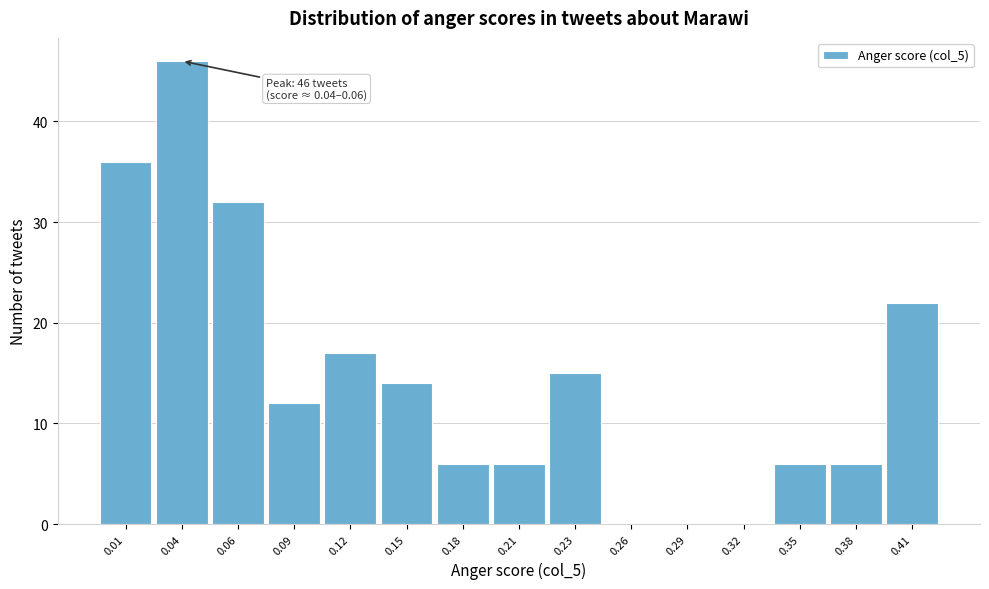

Reading left to right, extract all data points from this chart.

0.01=36	0.04=46	0.06=32	0.09=12	0.12=17	0.15=14	0.18=6	0.21=6	0.23=15	0.26=0	0.29=0	0.32=0	0.35=6	0.38=6	0.41=22